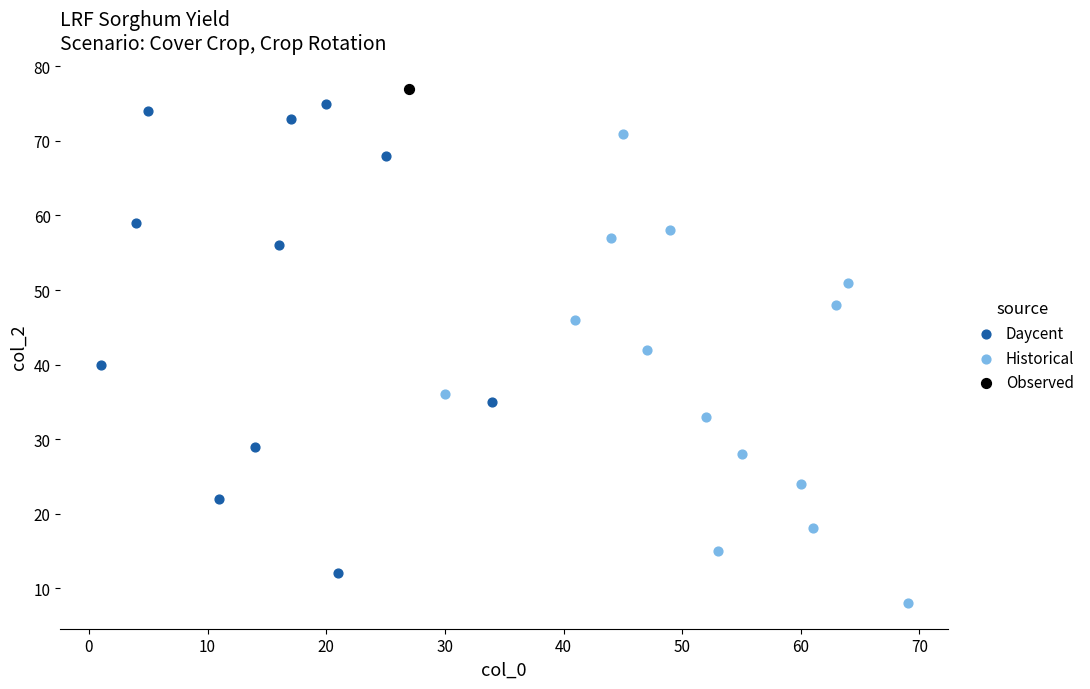

Which series reaches the maximum Y coordinate?

Observed